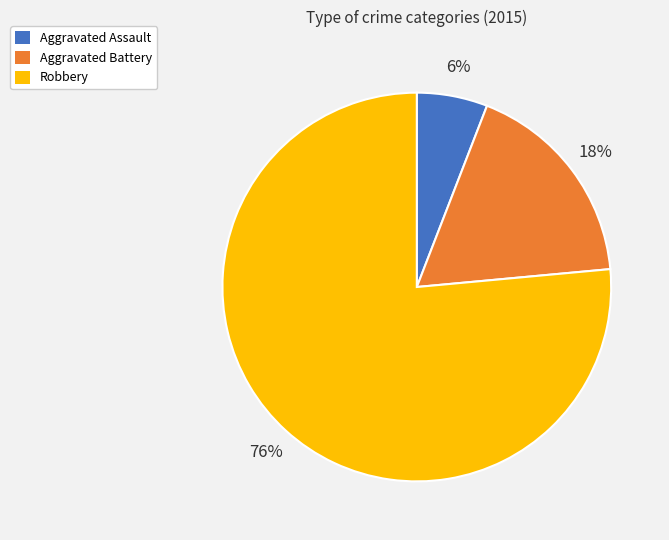

True or false: Aggravated Assault accounts for 1% of the total.

False